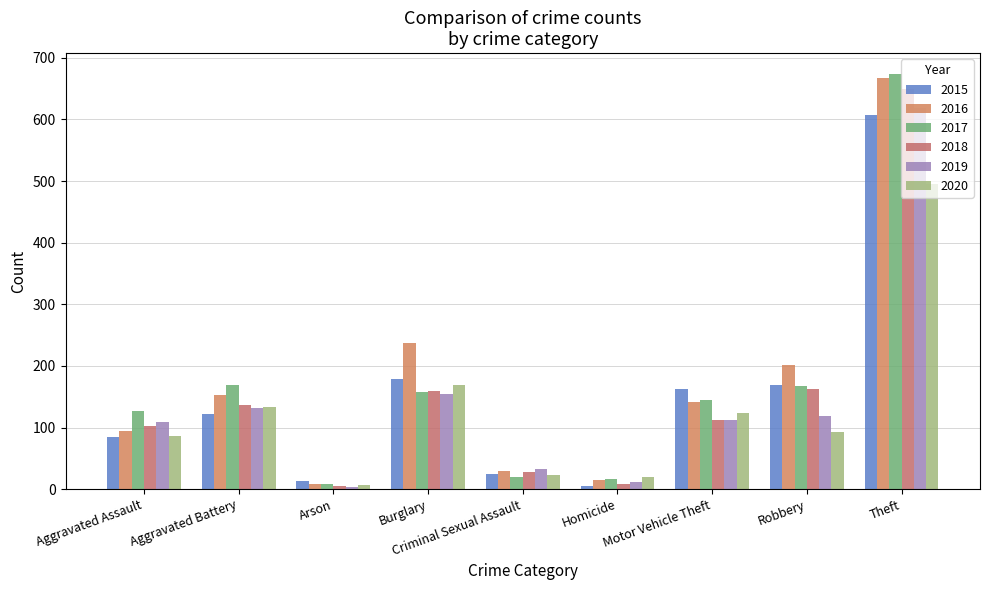

How many groups of bars are there?

9